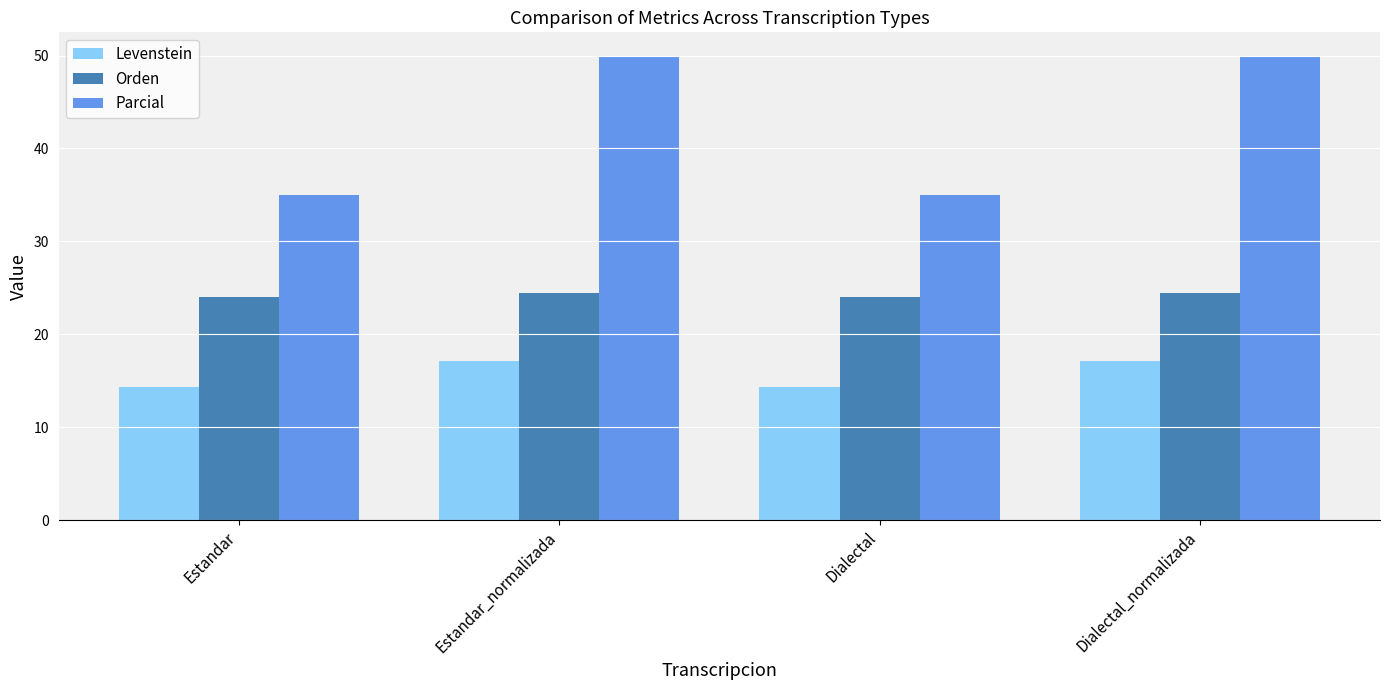

How many series are shown in this chart?

3